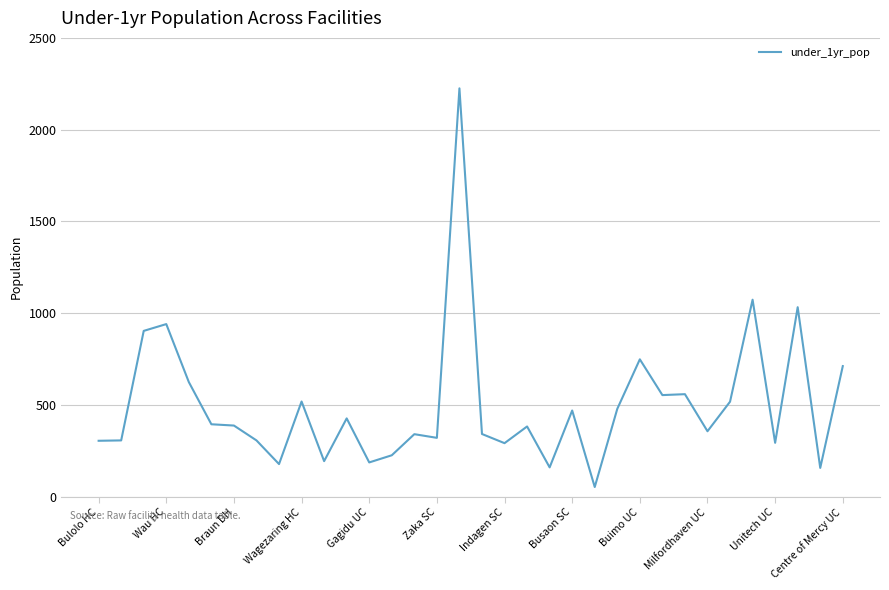

What is the smallest value displayed?

52